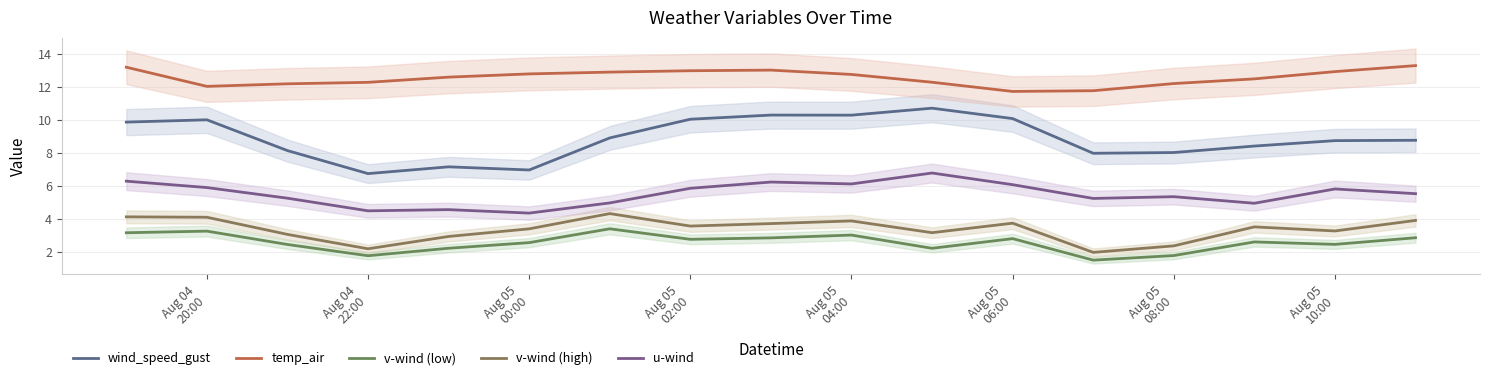

Count the number of categories in the chart.

17